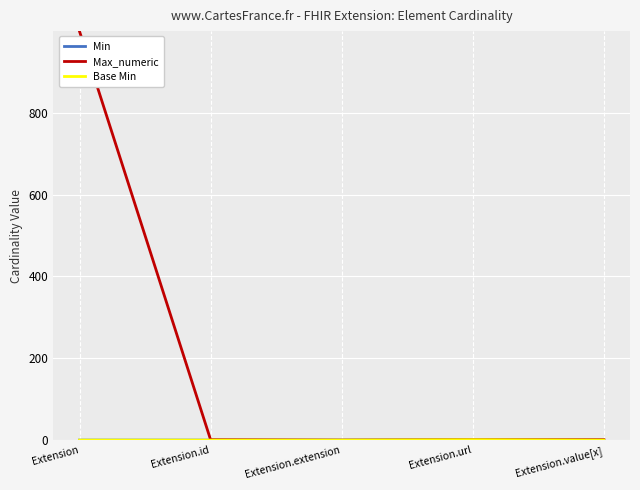

What is the total value across all series at Extension?

999